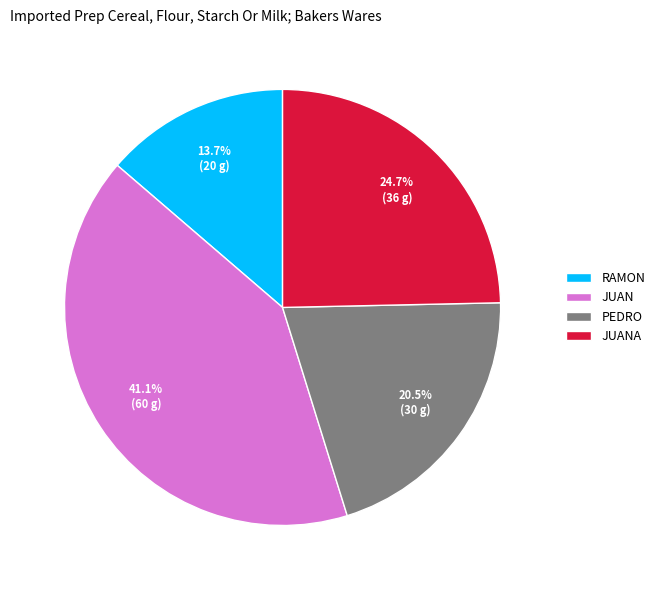

Which has a higher value, JUANA or PEDRO?

JUANA